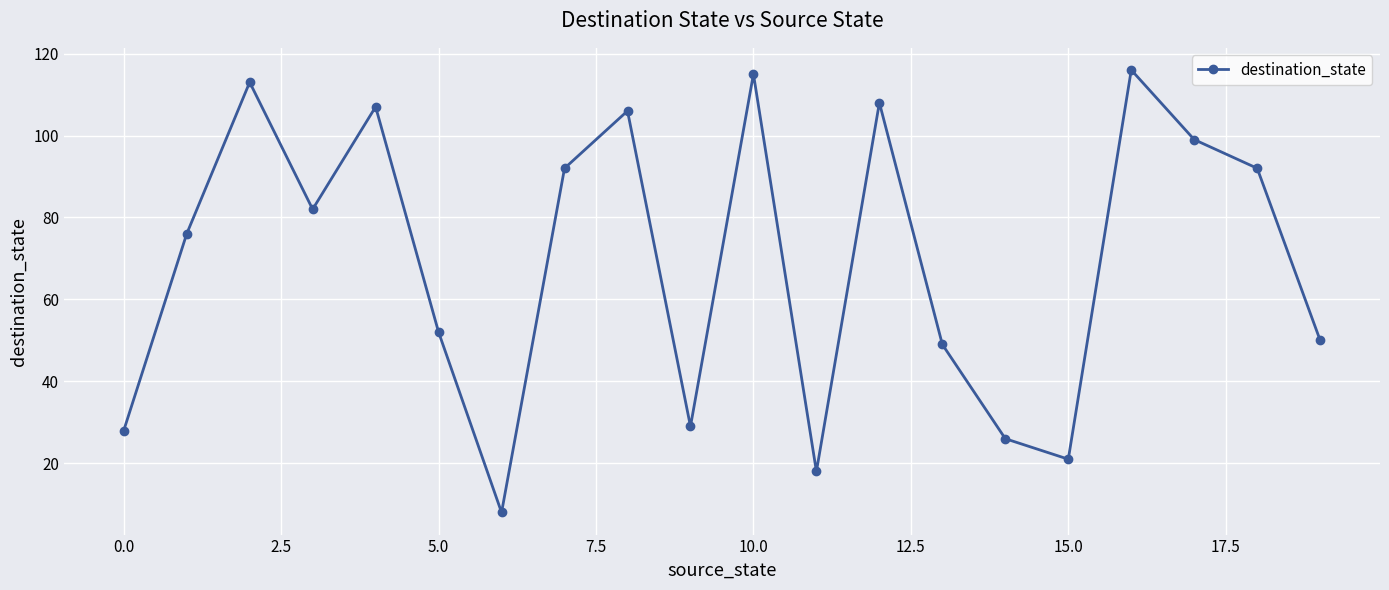

What is the value of the 4th point from the left?

82